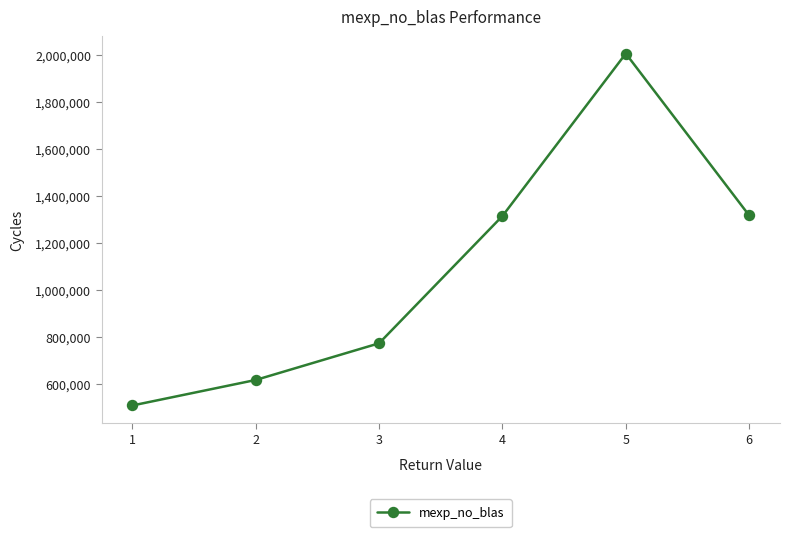

How many data points are less than 1314160?

3